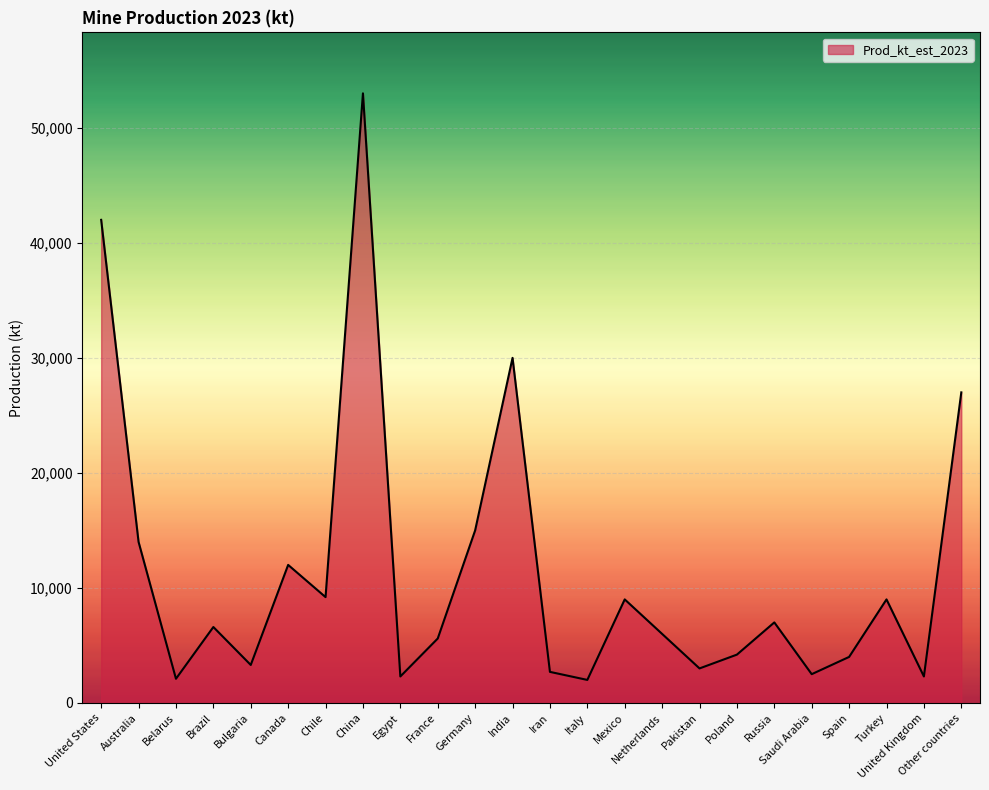

What is the difference between the values at Turkey and Saudi Arabia?

6500